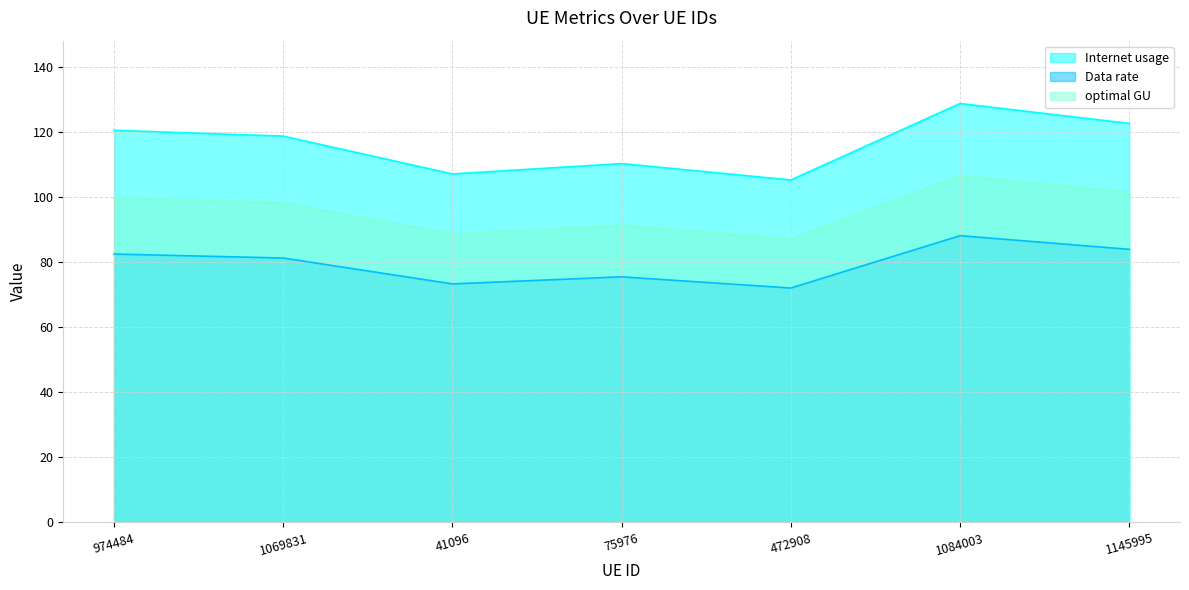

At which category is the sum across all series the highest?

1084003